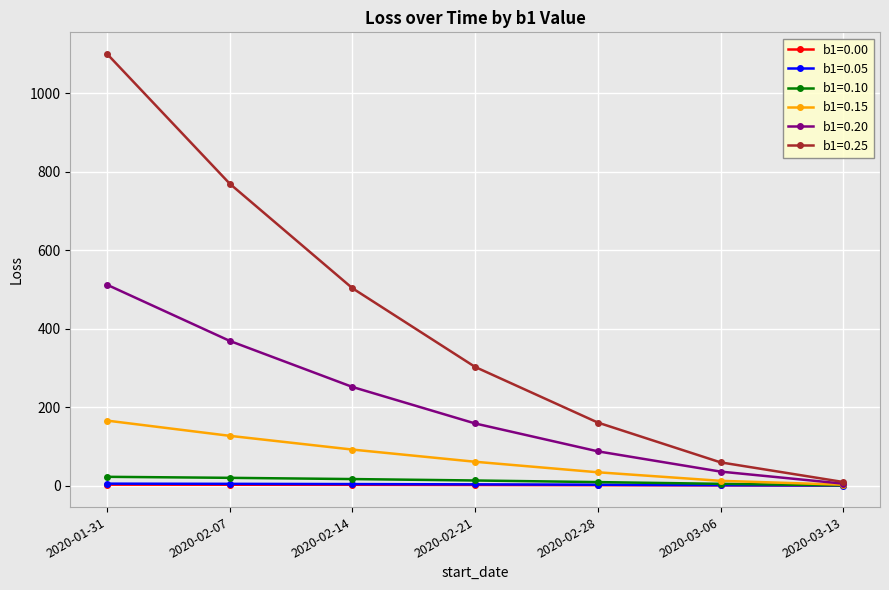

Rank the categories by b1=0.25 value from highest to lowest.

2020-01-31, 2020-02-07, 2020-02-14, 2020-02-21, 2020-02-28, 2020-03-06, 2020-03-13